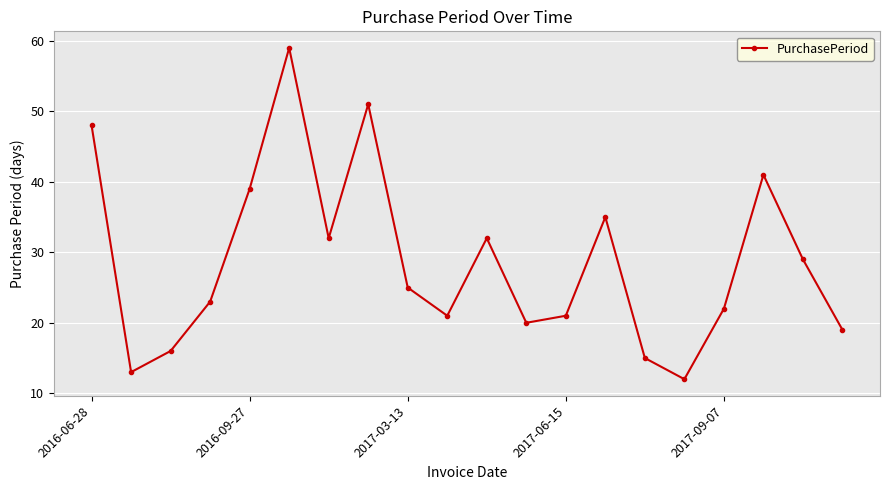

What is the maximum value shown in the chart?

59